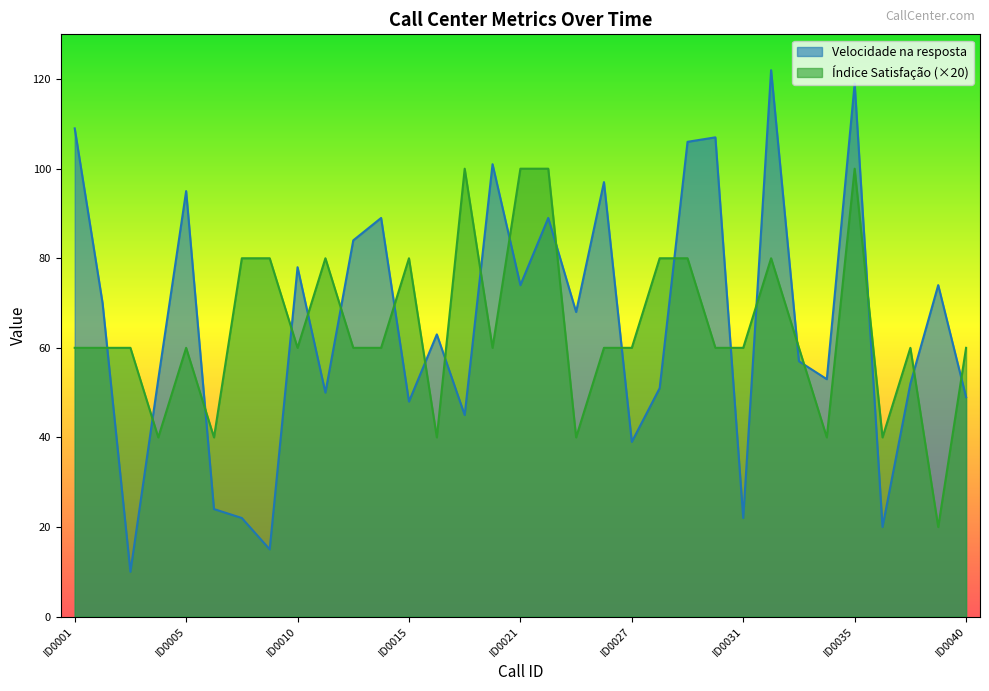

Which series changed the most between ID0017 and ID0032?

Velocidade na resposta